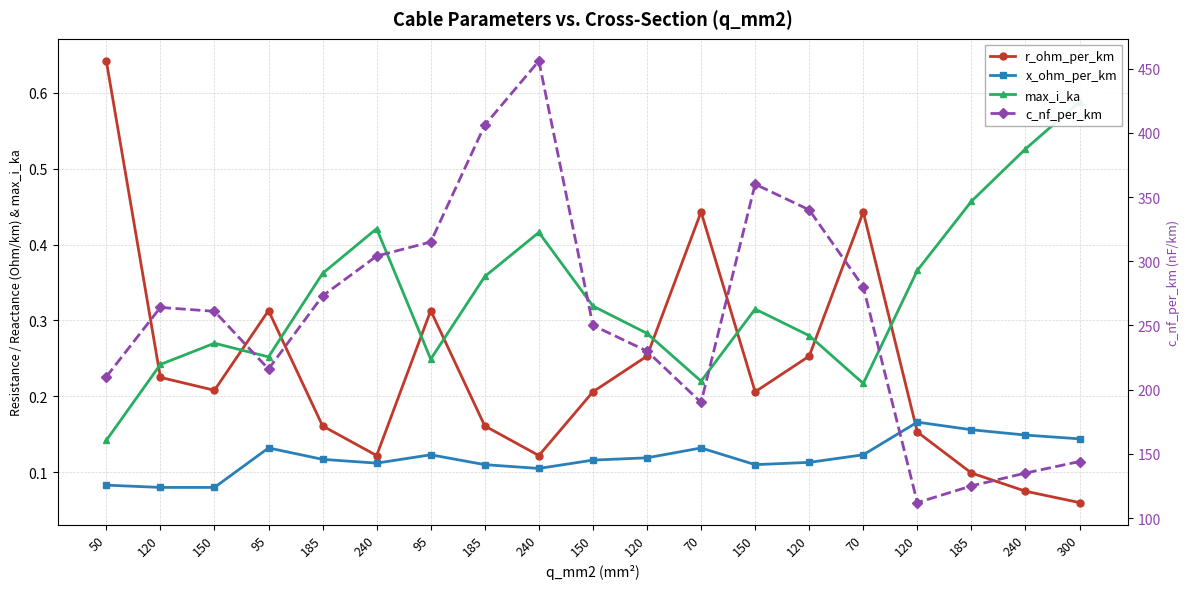

What is the approximate value of max_i_ka at 185?

0.5